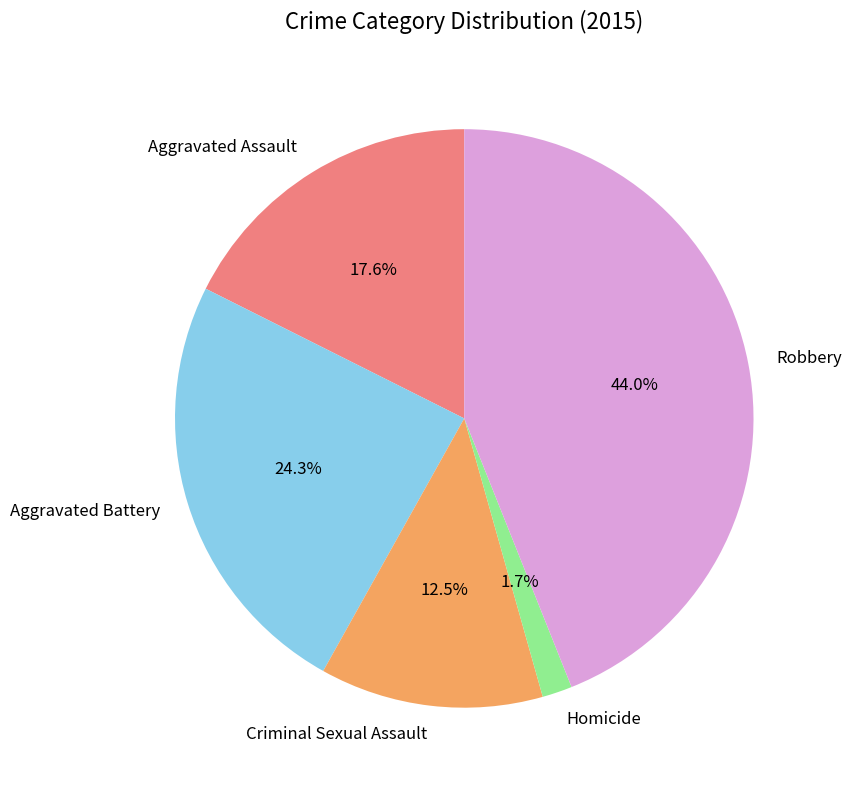

Which category has the smallest portion of the pie?

Homicide